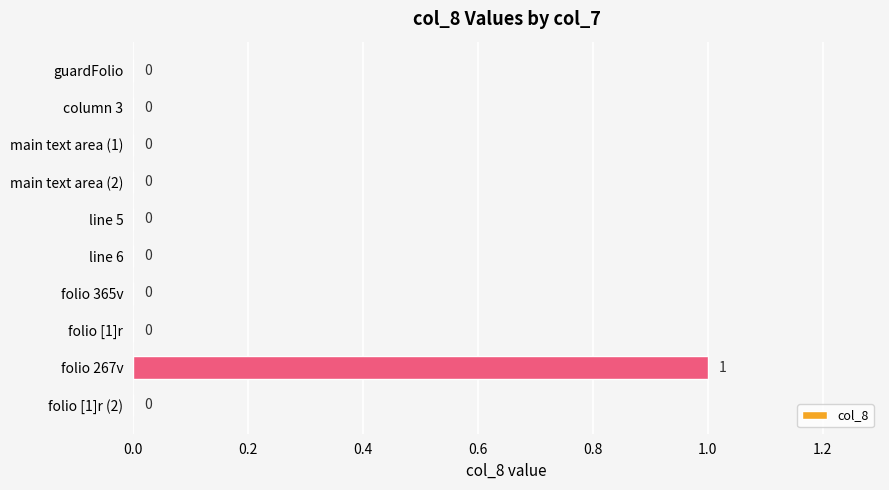

True or false: the data shows 0 at folio [1]r.

True